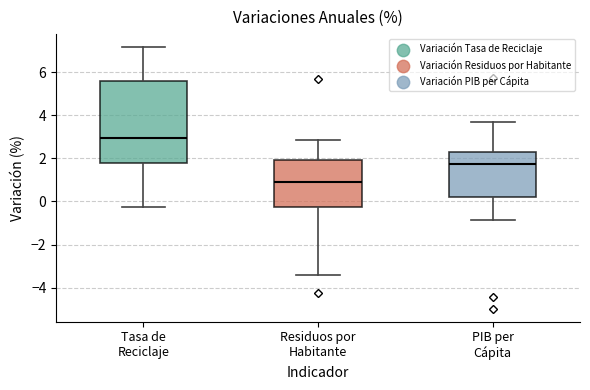

Reading left to right, transcribe this box plot: for each box, give where its median line is, the range the box spans, and where its two whiskers end, as read against the y-axis. The values are not printed on the chart, so give them approximately, as read against the axis.

Tasa de Reciclaje: median 3.0, box 1.8 to 5.6, whiskers -0.2 to 7.2
Residuos por Habitante: median 1.0, box -0.2 to 2.0, whiskers -3.4 to 2.8
PIB per Cápita: median 1.8, box 0.2 to 2.2, whiskers -0.8 to 3.6